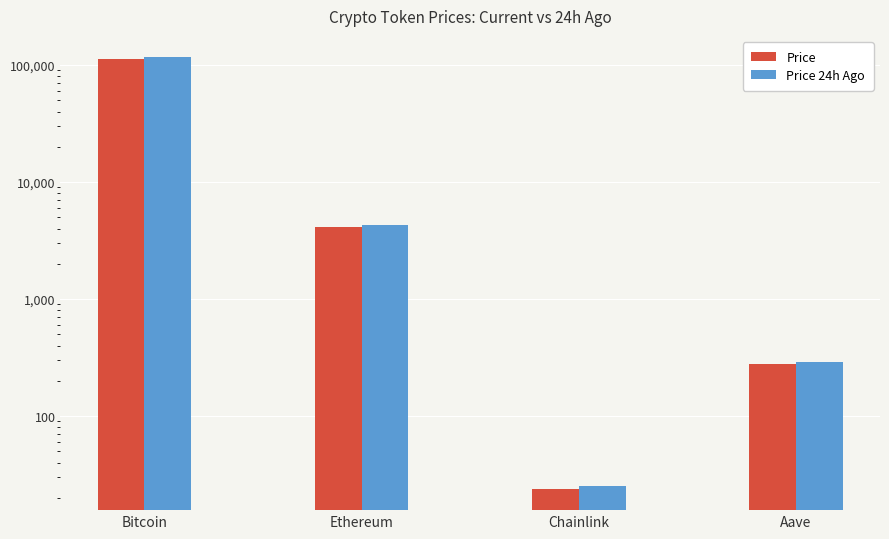

At which category is the sum across all series the highest?

Bitcoin